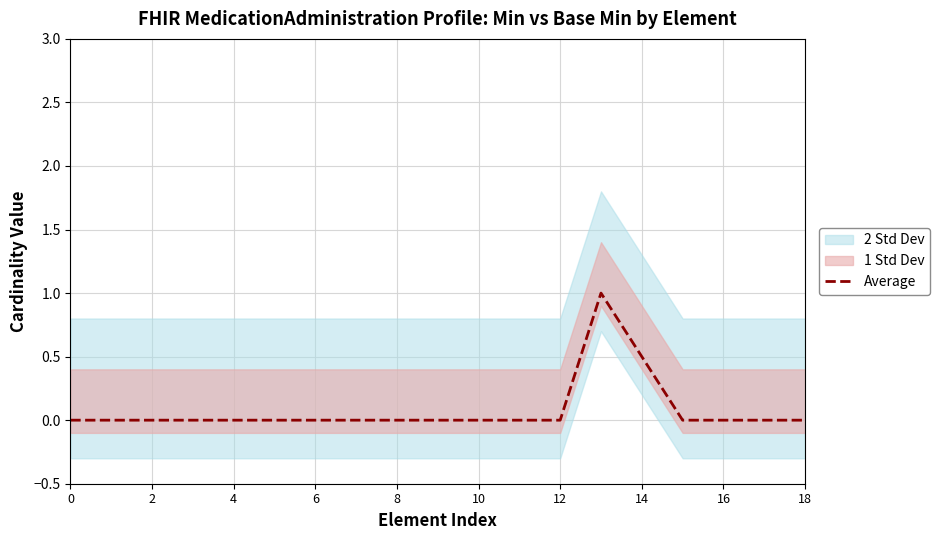

True or false: the data has more than 2 interior local peaks.

False